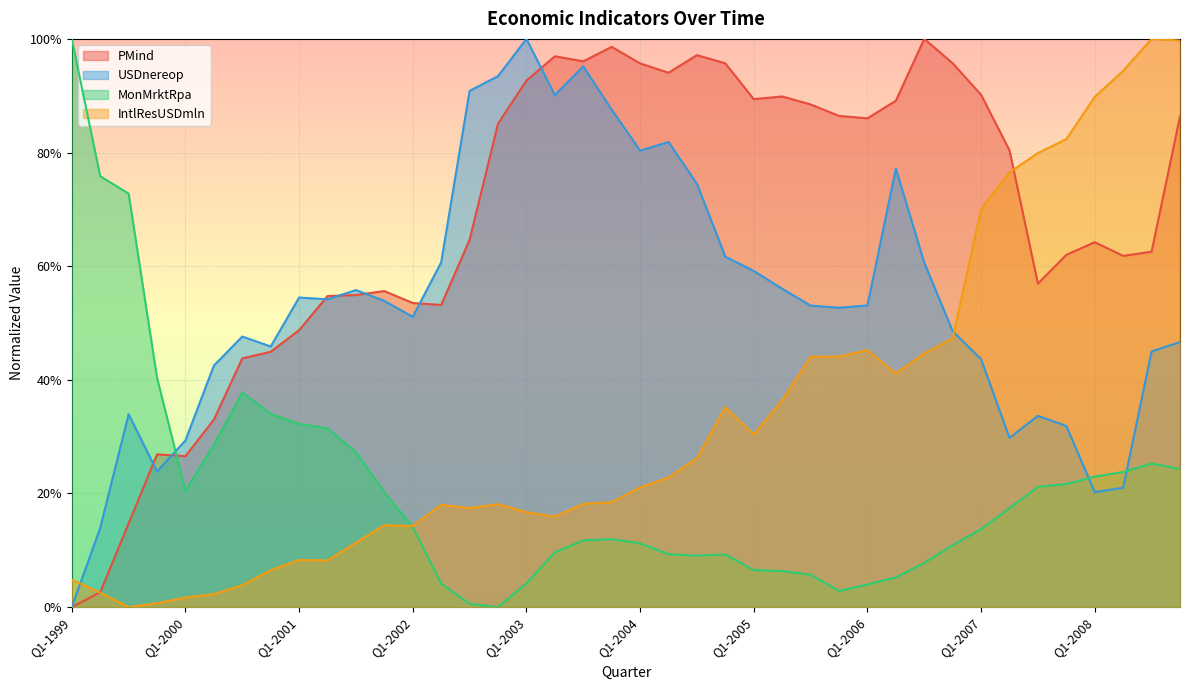

Which series has the largest total across all categories?

PMind